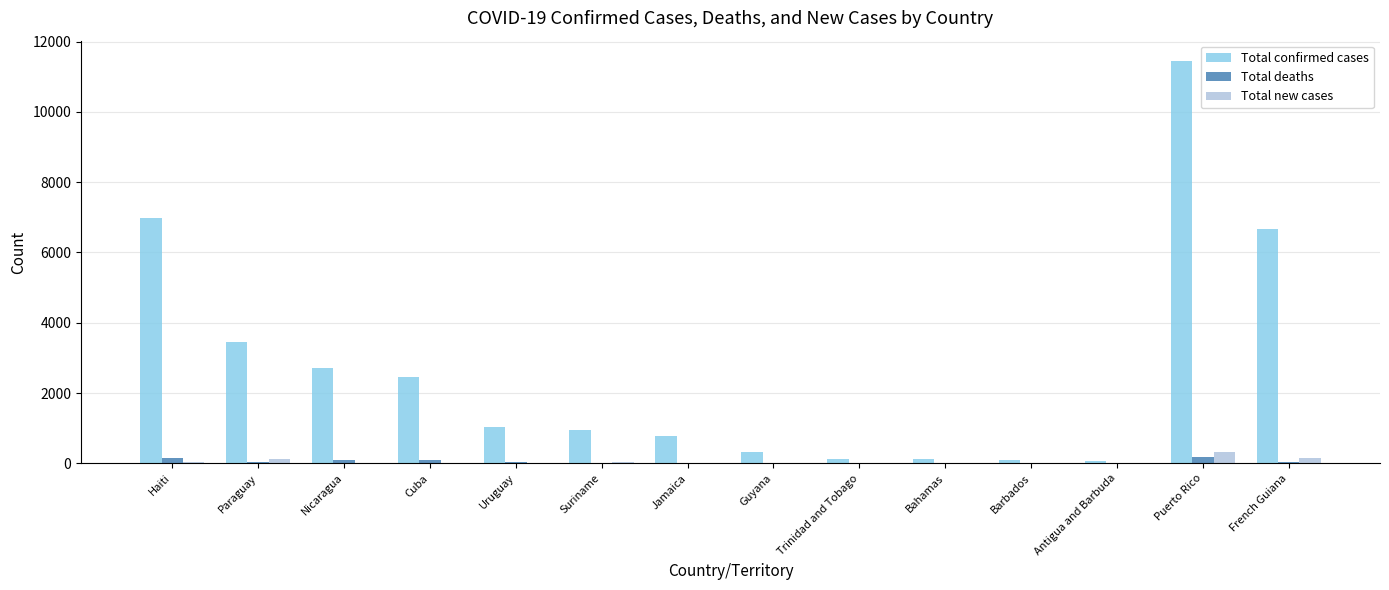

What is the average value of the Total deaths series?

49